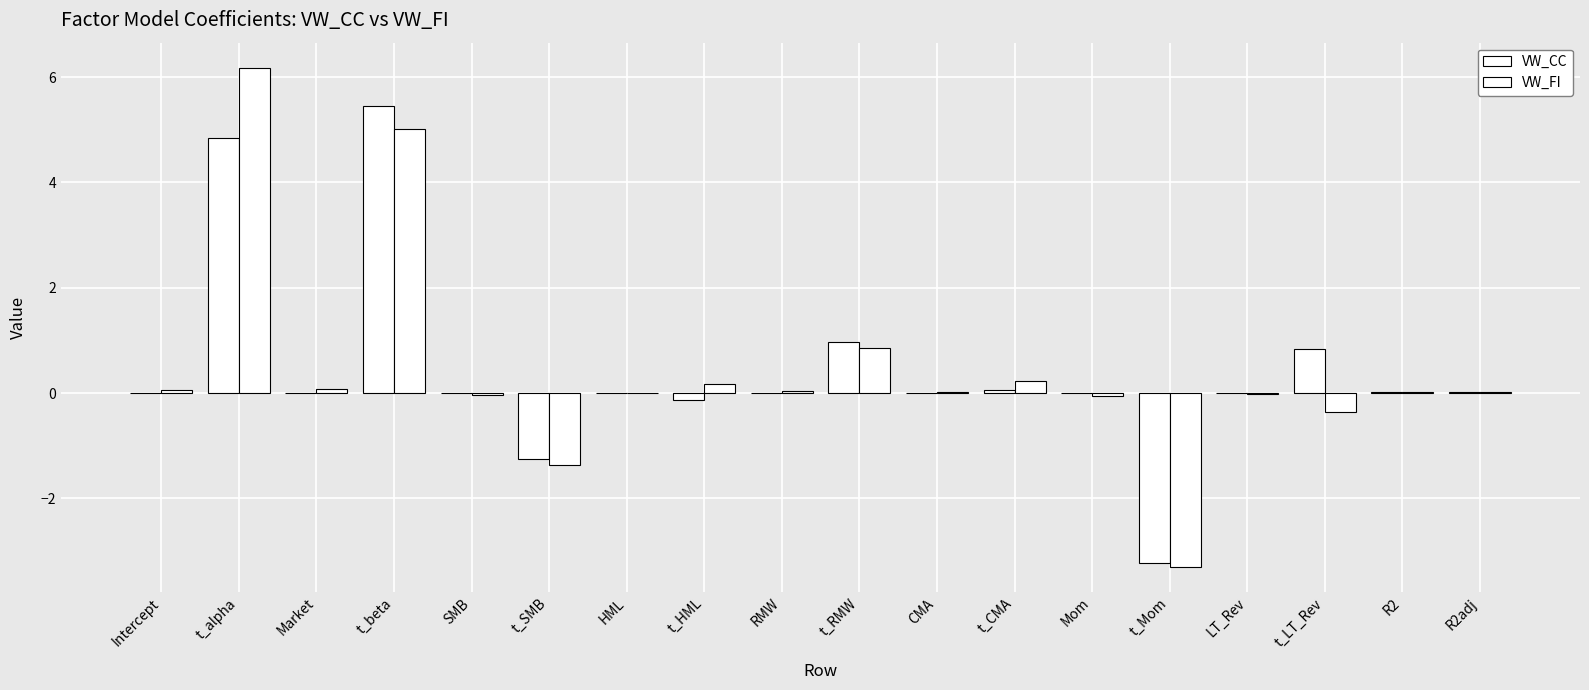

What is the label of the 4th bar from the right?

LT_Rev